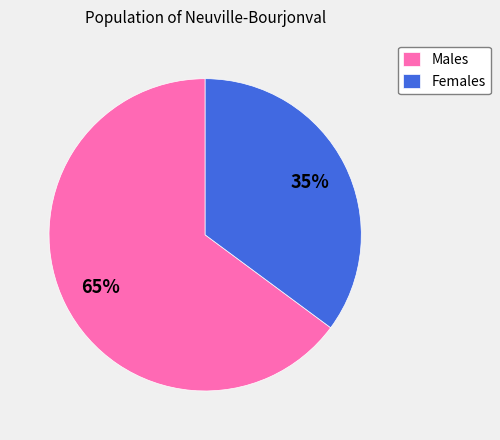

To the nearest percent, what is the difference between the largest and smallest slice percentages?

30%